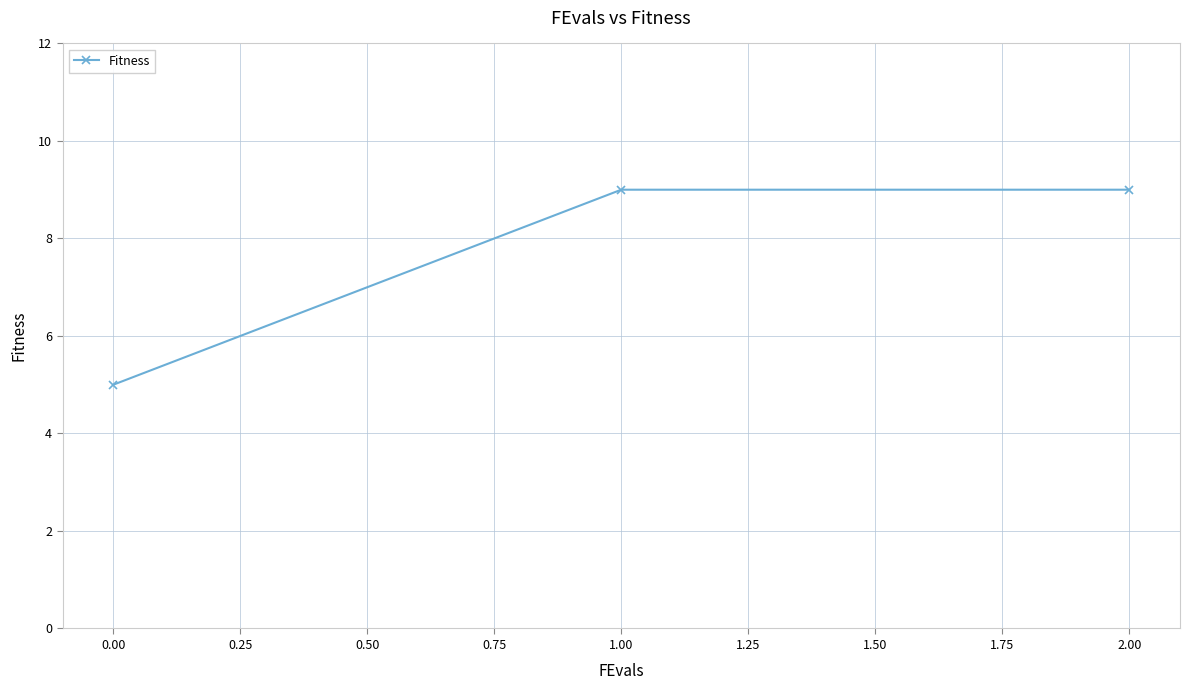

What is the ratio of the value at 0.00 to the value at 1.00?

0.6